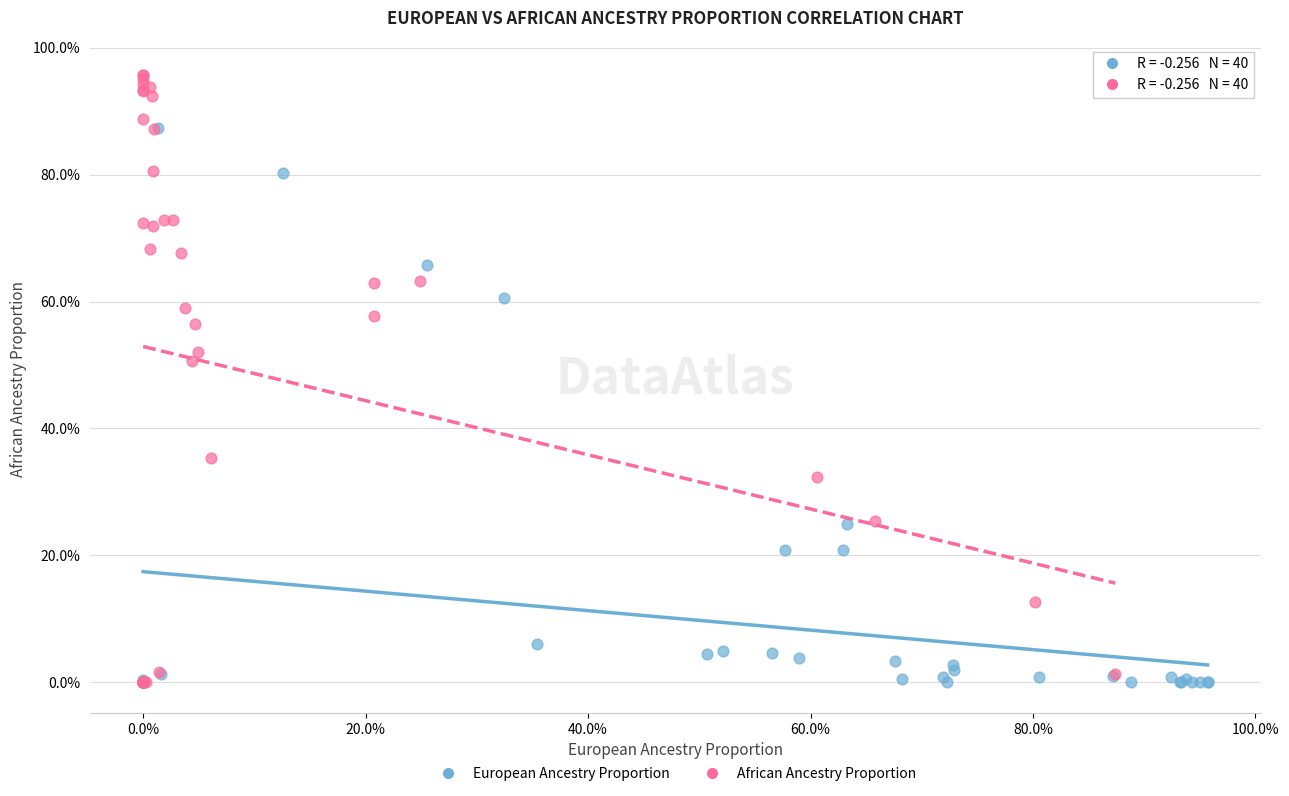

What are all the series names shown in the legend?

European Ancestry Proportion, African Ancestry Proportion